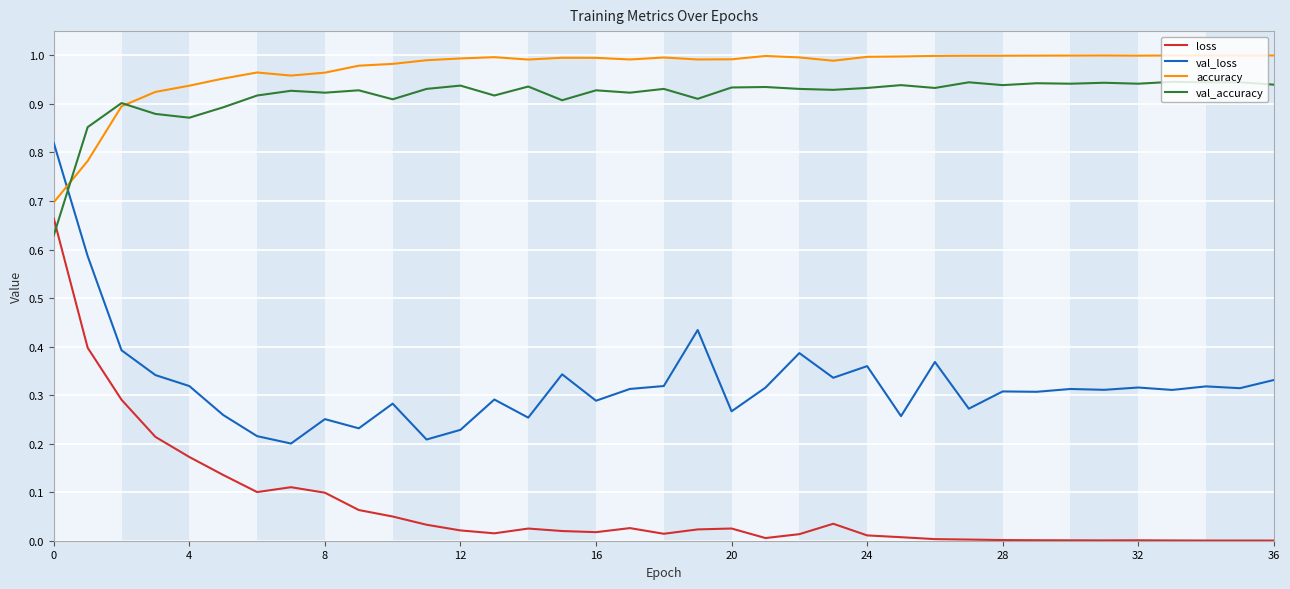

Which series has the largest total across all categories?

accuracy